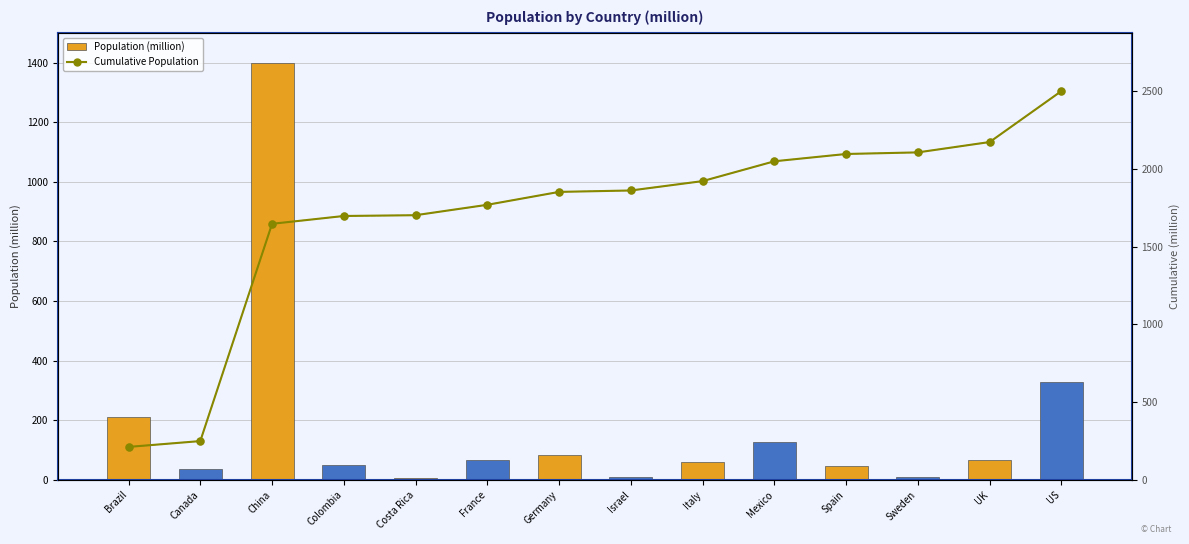

What are all the series names shown in the legend?

Population (million), Cumulative Population